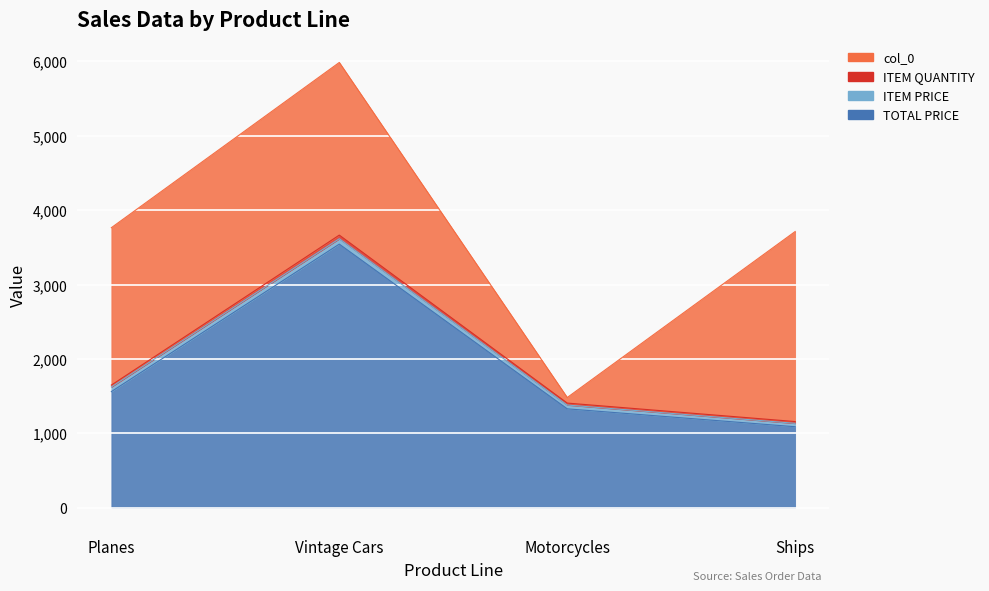

The value of TOTAL PRICE at Vintage Cars is 3544.2. True or false?

True